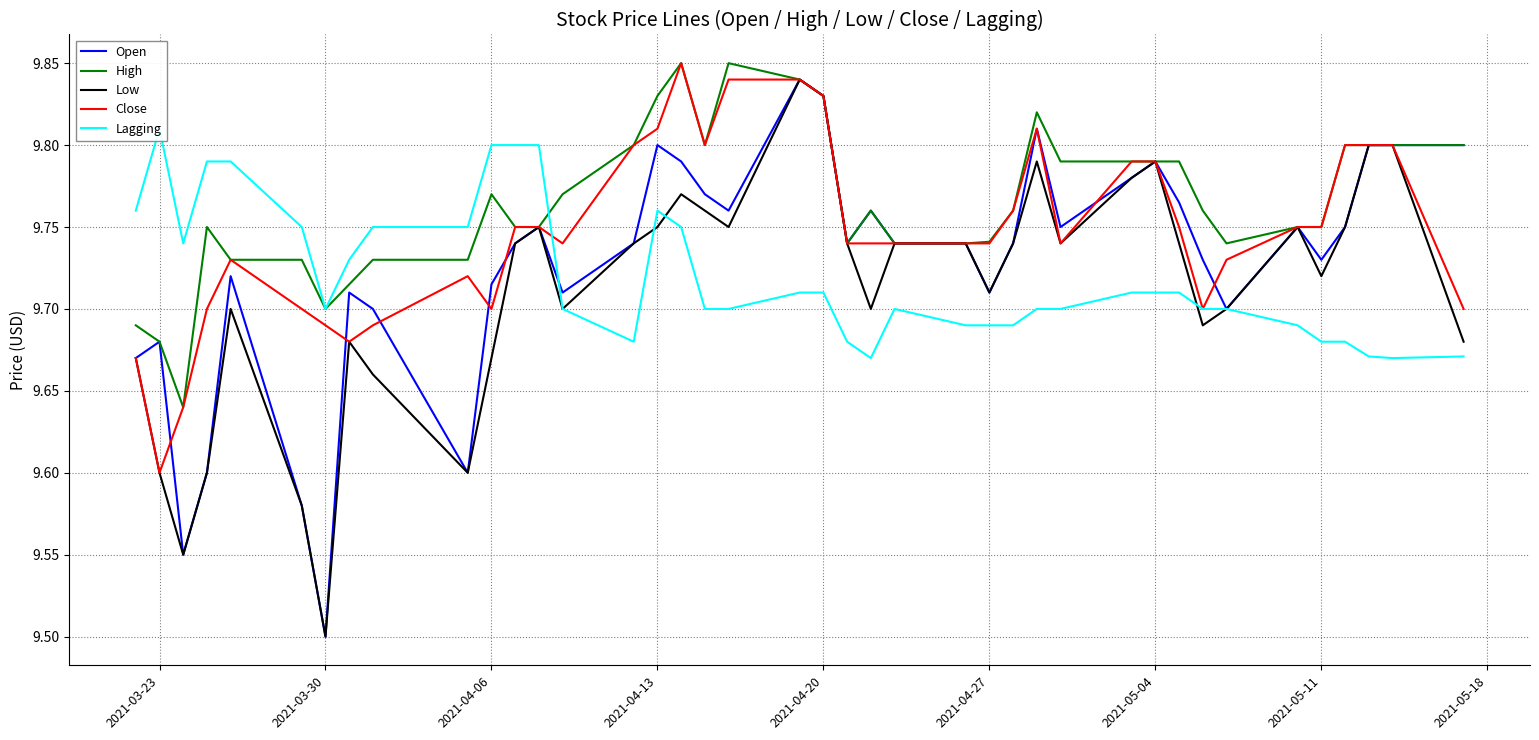

True or false: Low and Open intersect in this chart.

False